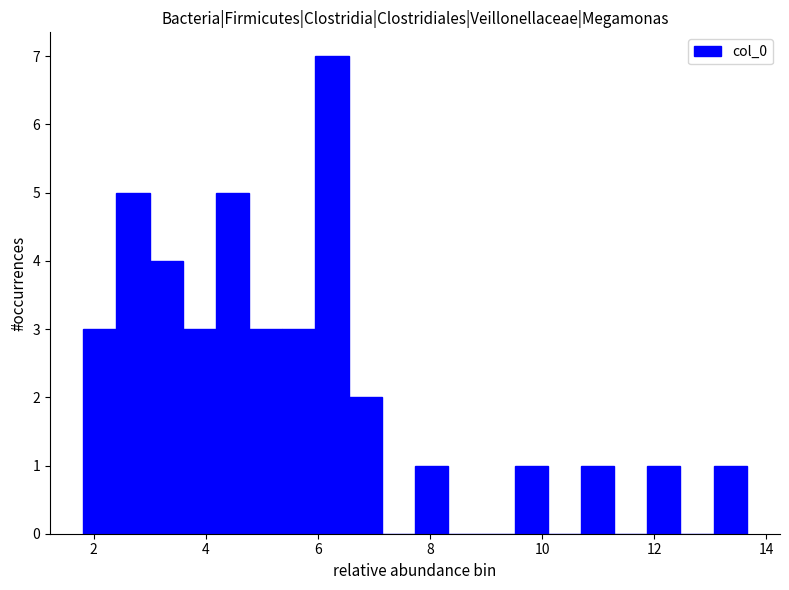

Read against the x-axis, roughly where is the centre of the tallest bar?

6.2